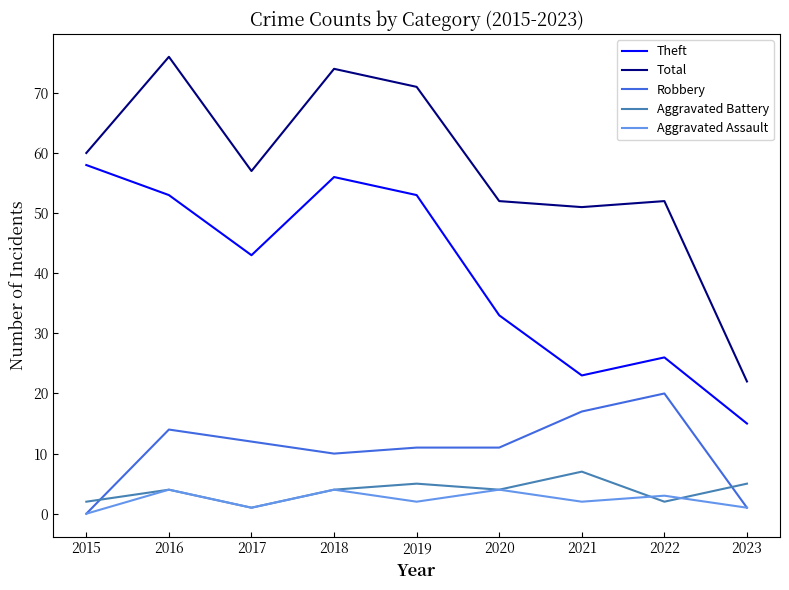

How many lines are shown in the chart?

5